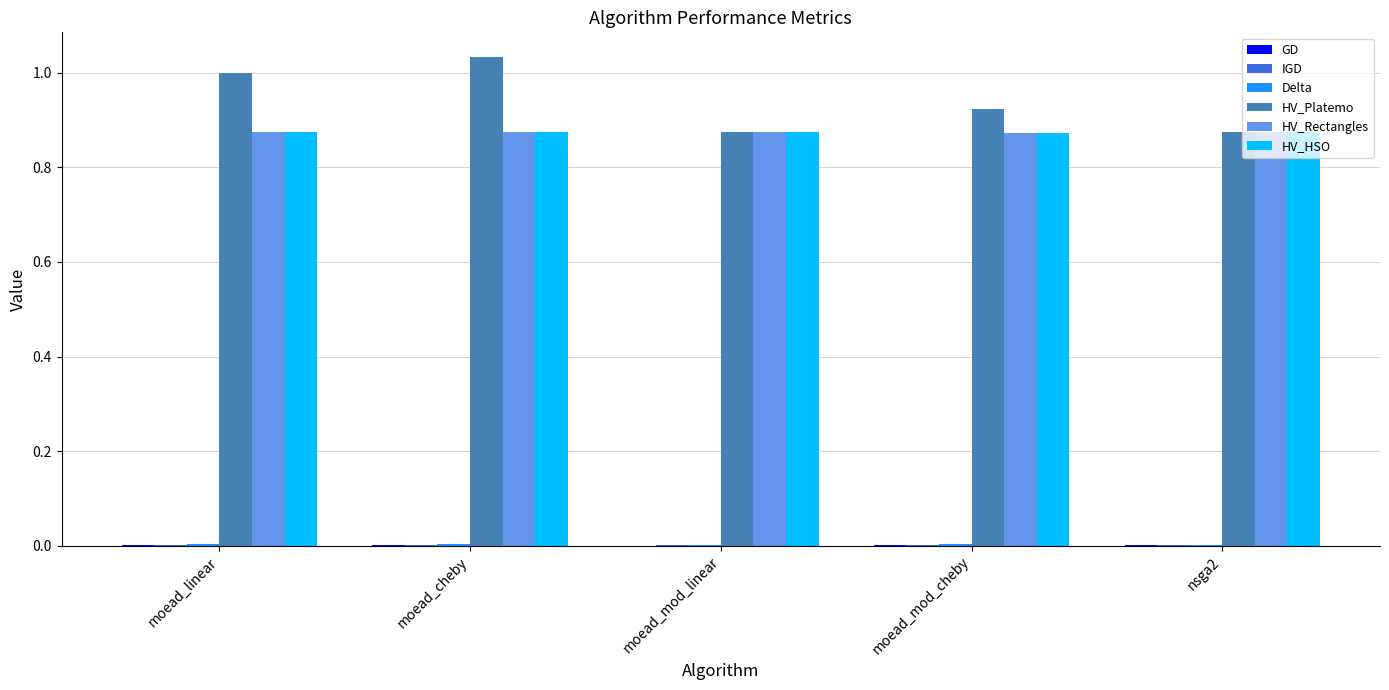

At which label does HV_Platemo reach its peak?

moead_cheby